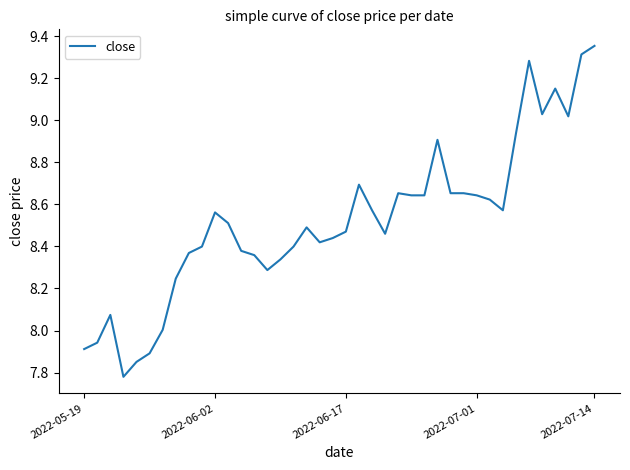

At which category does the chart reach its peak across all series?

2022-07-14